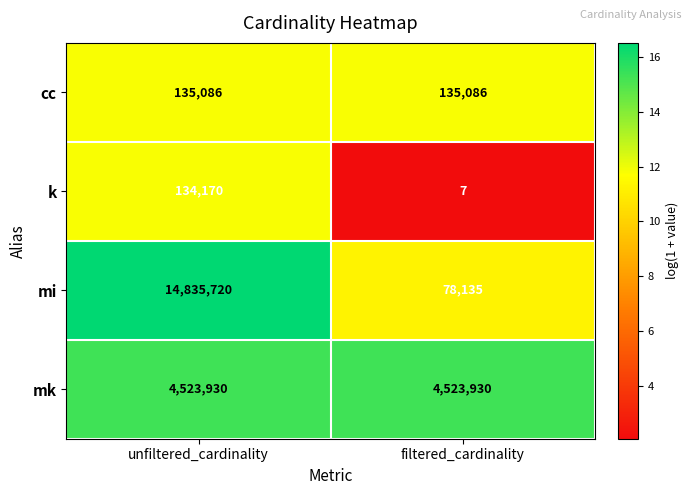

The value of k at unfiltered_cardinality is 134170. True or false?

True